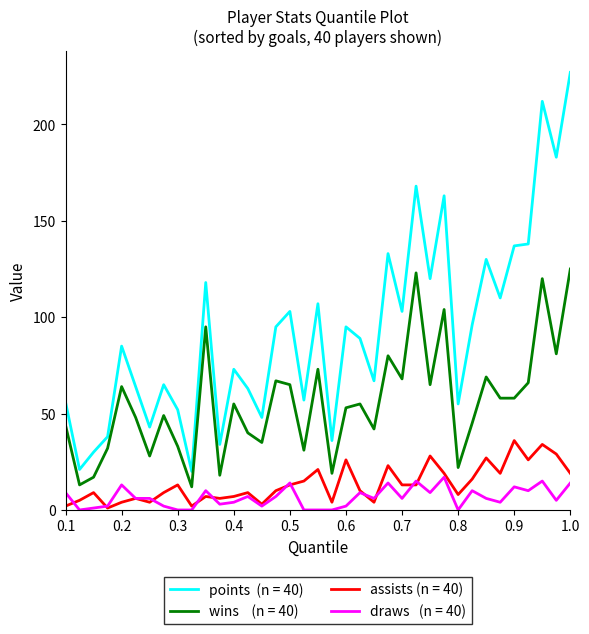

What is the maximum value shown in the chart?

227